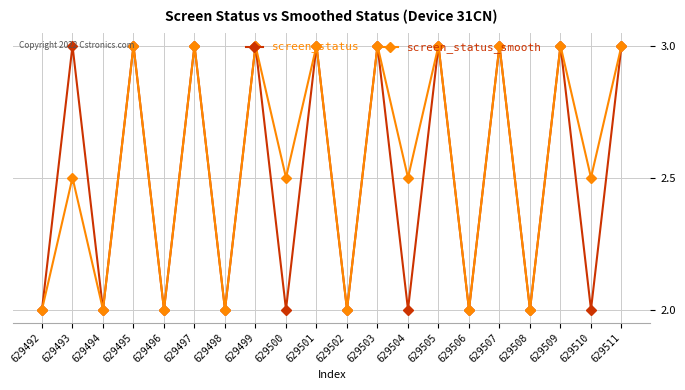

Does the chart display data point markers on the line(s)?

Yes